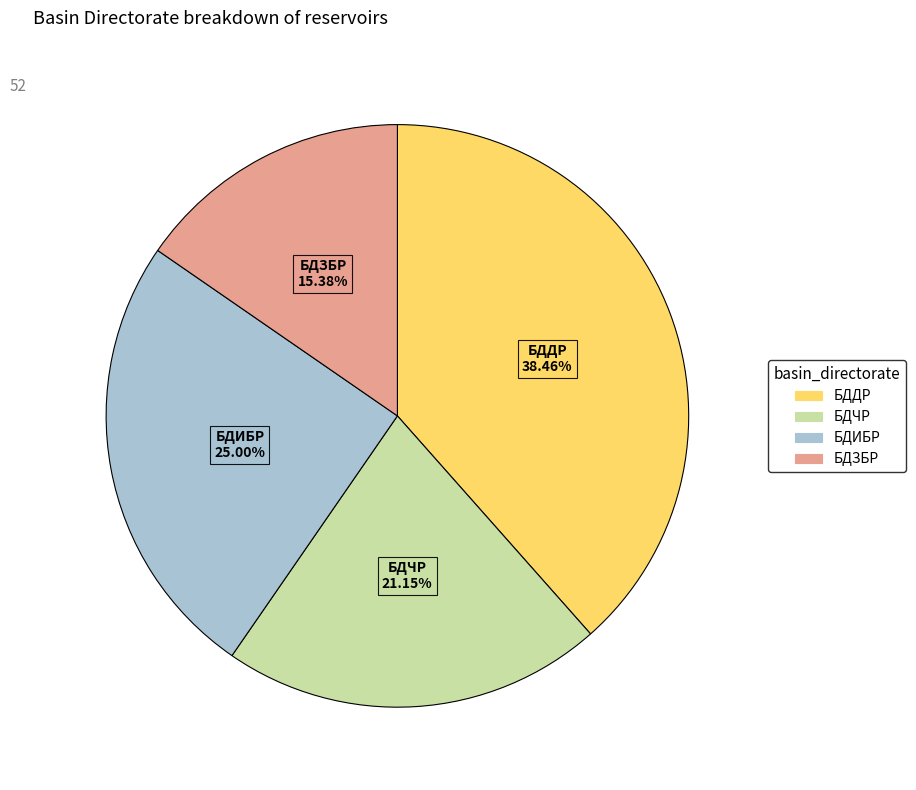

How many slices are in this pie chart?

4